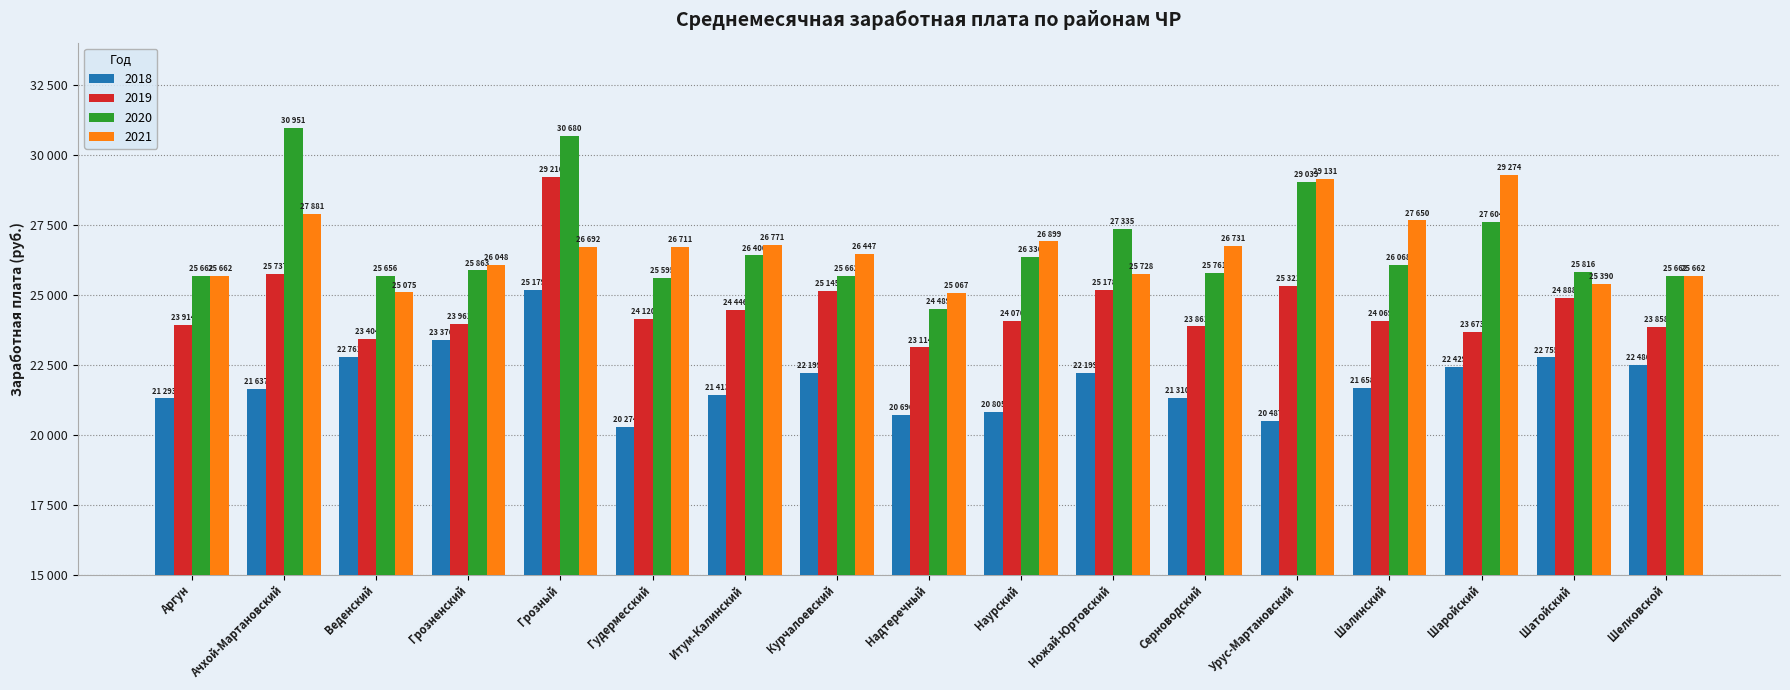

What are all the series names shown in the legend?

2018, 2019, 2020, 2021